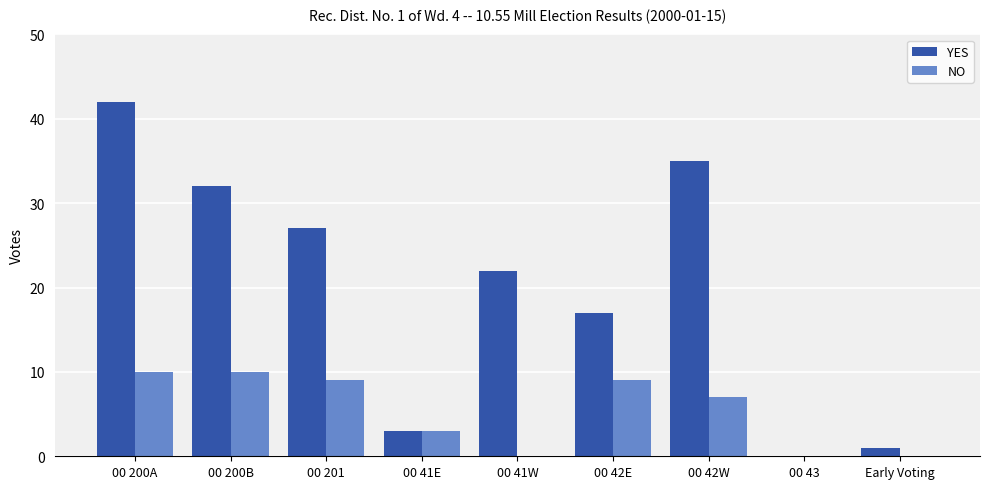

How many groups of bars are there?

9